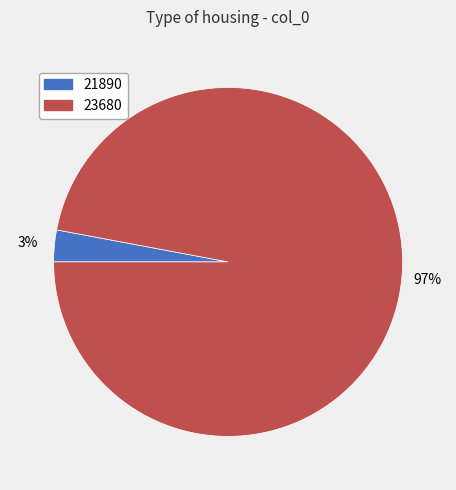

How many segments does this pie chart have?

2